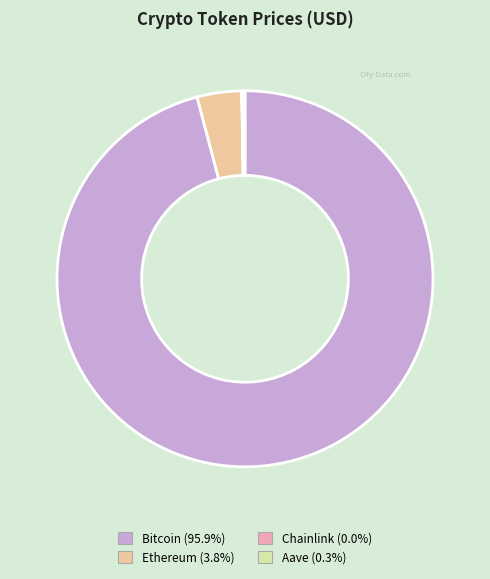

Is it true that Bitcoin is 82% of the pie?

False